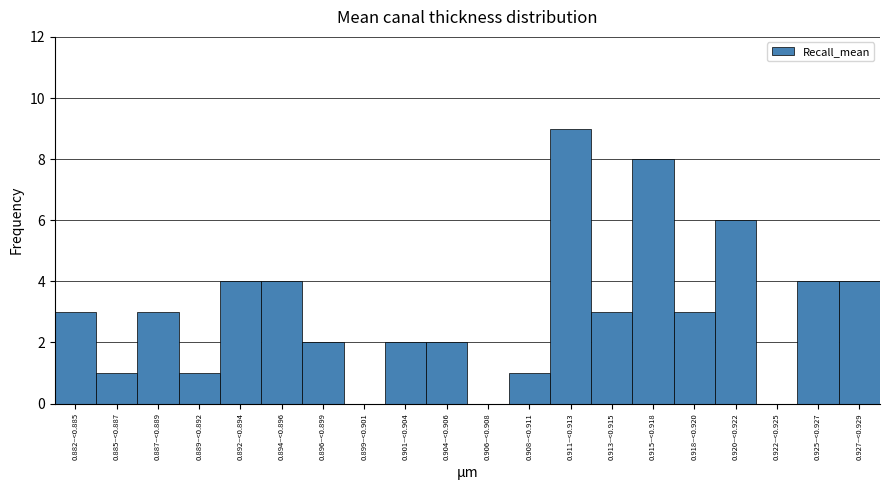

Reading left to right, extract all data points from this chart.

0.882–<0.885=3	0.885–<0.887=1	0.887–<0.889=3	0.889–<0.892=1	0.892–<0.894=4	0.894–<0.896=4	0.896–<0.899=2	0.899–<0.901=0	0.901–<0.904=2	0.904–<0.906=2	0.906–<0.908=0	0.908–<0.911=1	0.911–<0.913=9	0.913–<0.915=3	0.915–<0.918=8	0.918–<0.920=3	0.920–<0.922=6	0.922–<0.925=0	0.925–<0.927=4	0.927–<0.929=4